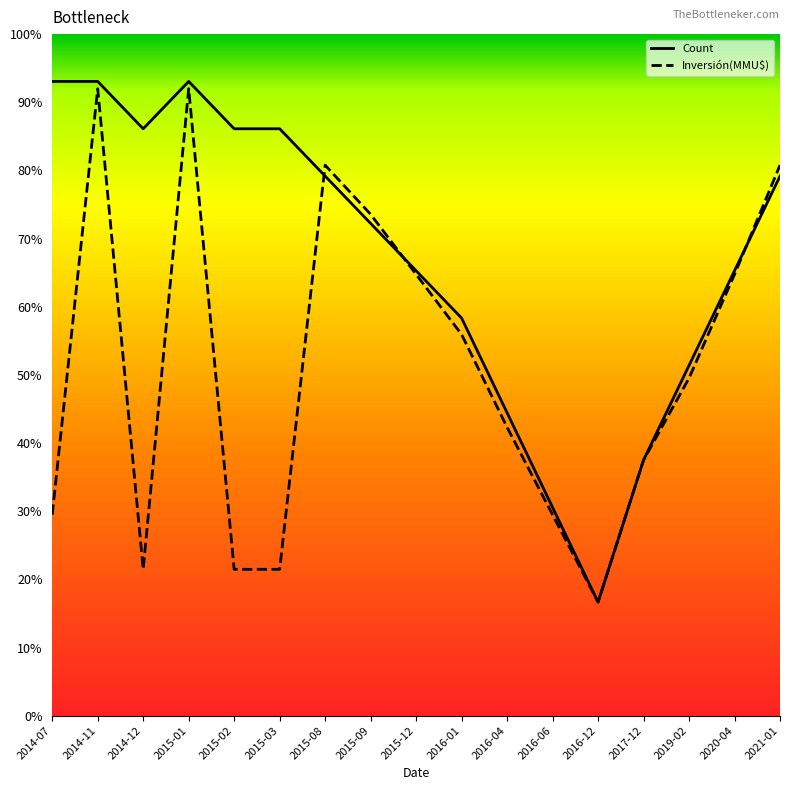

Which category has the highest value in the Count series?

2014-07